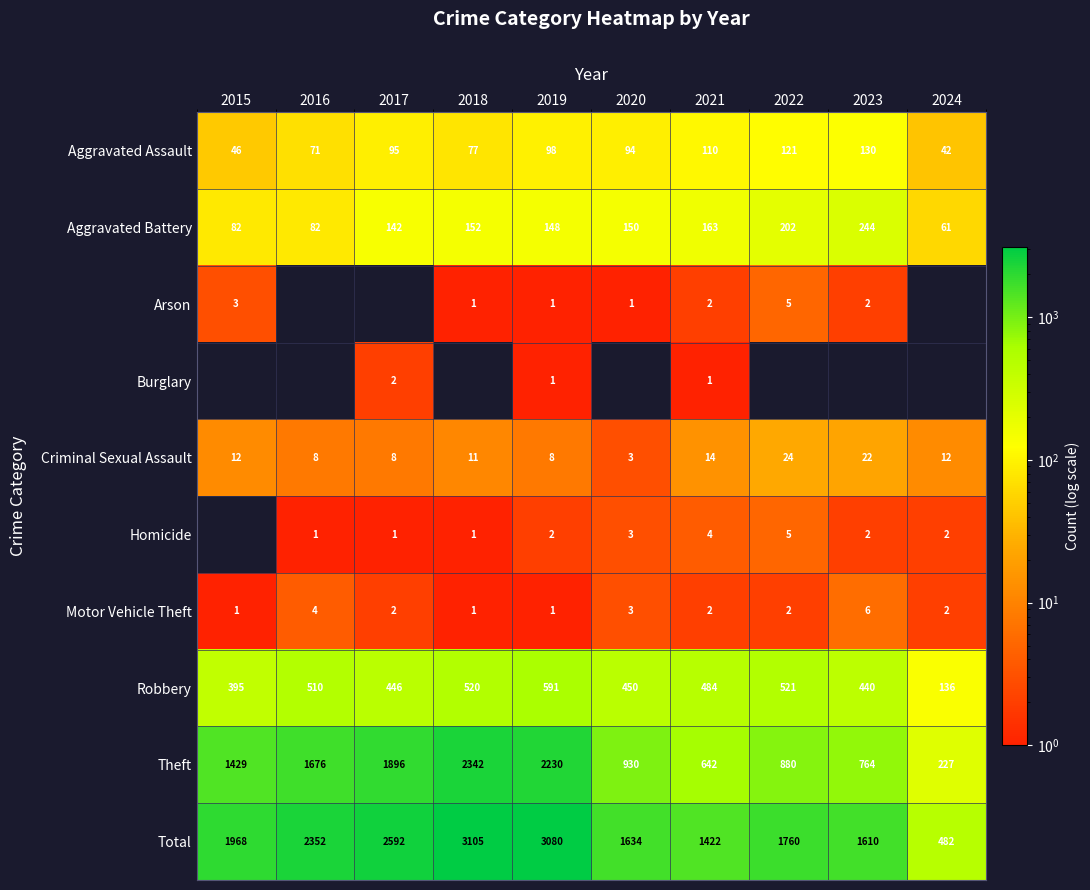

Which category has the highest value in the Criminal Sexual Assault series?

2022